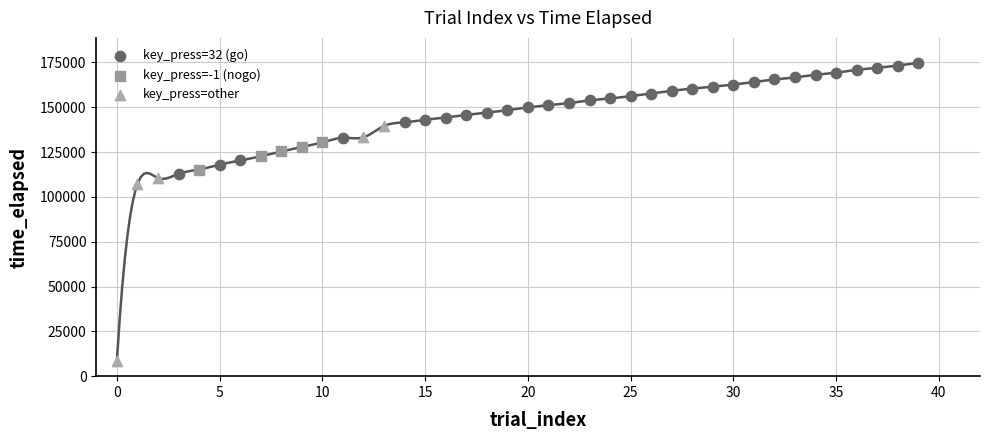

Which series has the largest Y range (max minus min)?

key_press=other